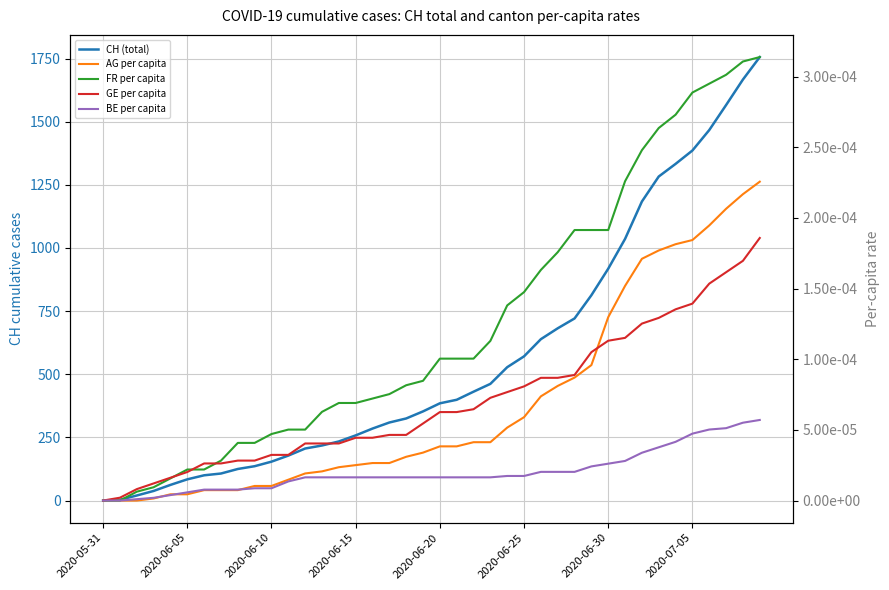

True or false: CH (total) and FR per capita intersect in this chart.

False